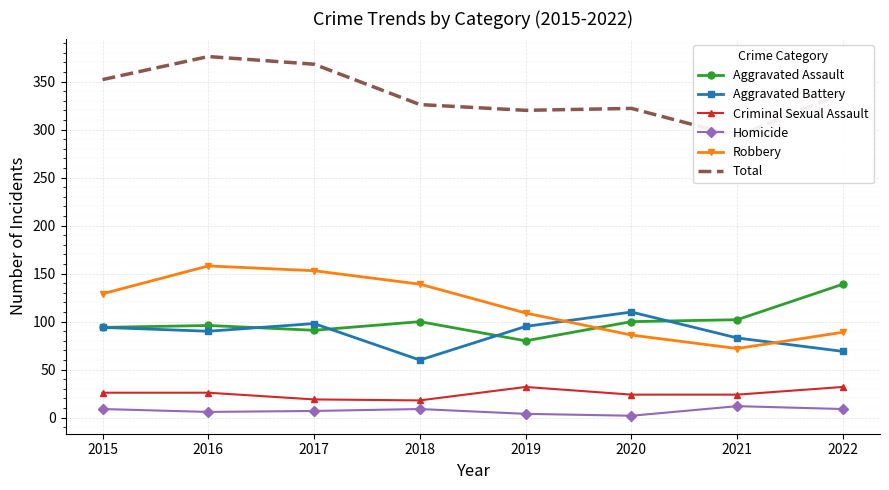

Which has a higher value, 2017 or 2019?

2017